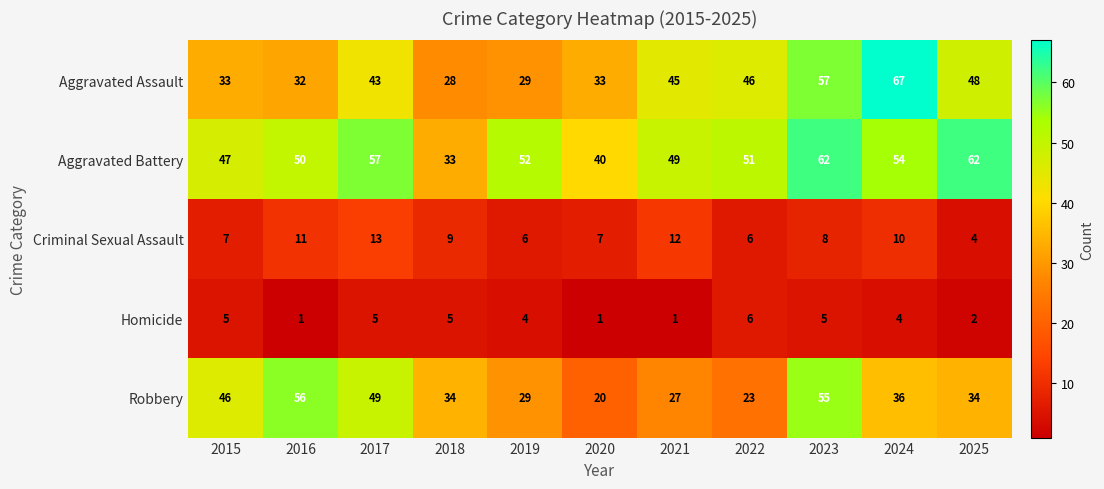

Rank the series at 2016 from lowest to highest value.

Homicide, Criminal Sexual Assault, Aggravated Assault, Aggravated Battery, Robbery